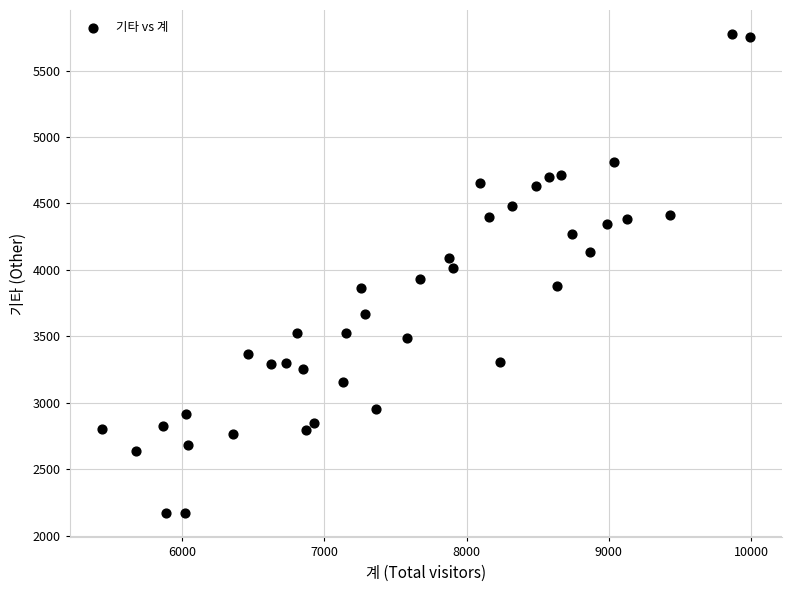

What is the range of Y values (max minus min)?

3609